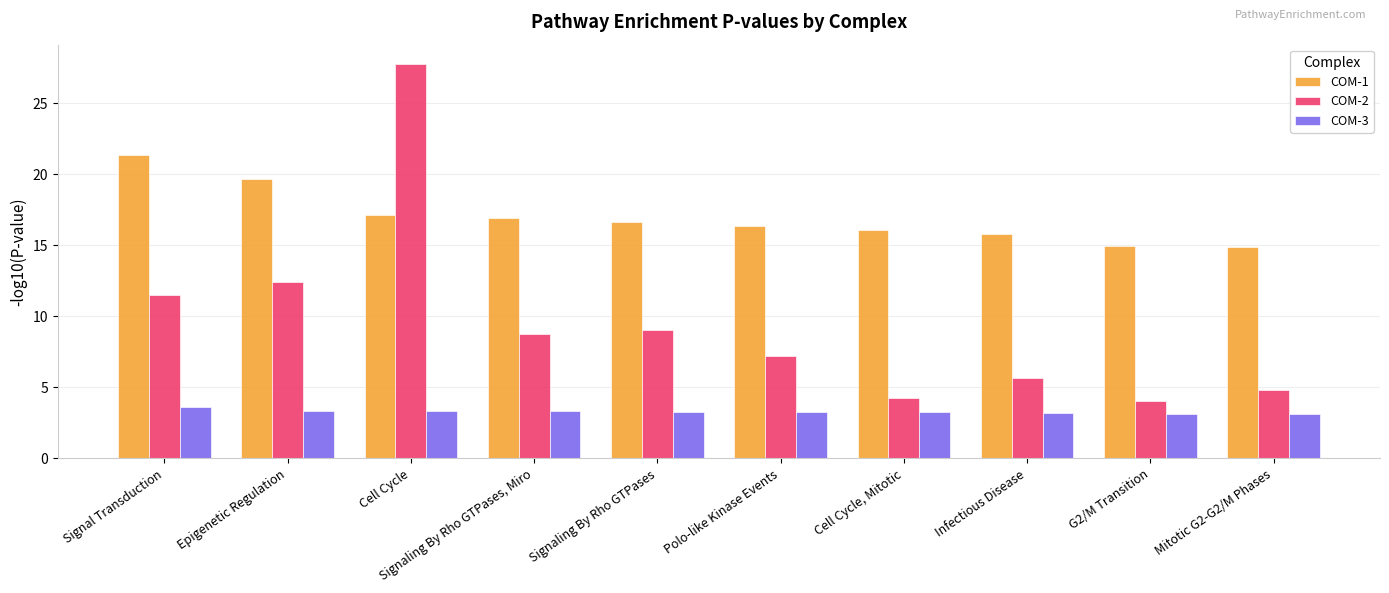

What is the minimum value shown in the chart?

3.1